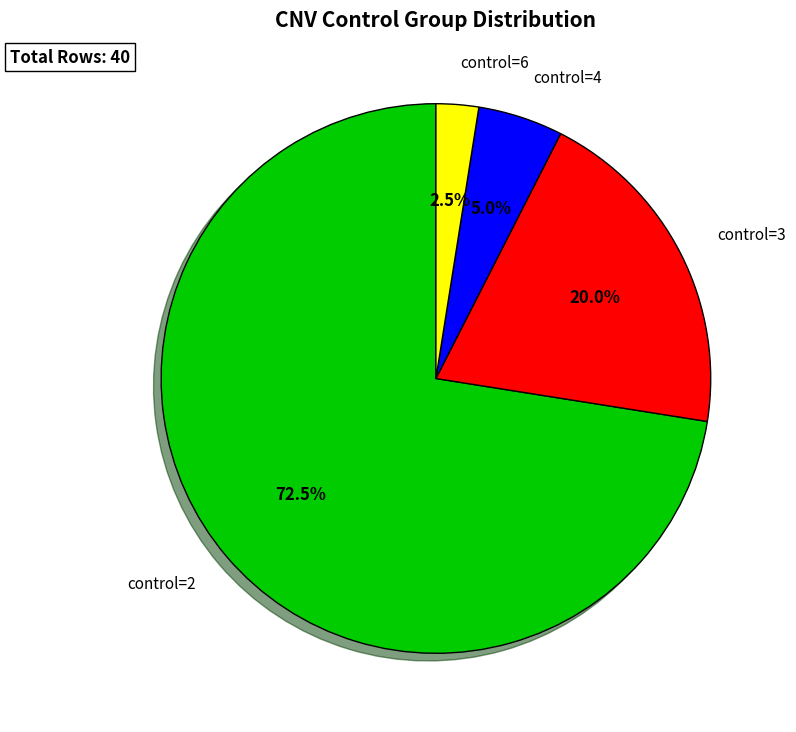

Is control=2 the majority of the pie?

Yes